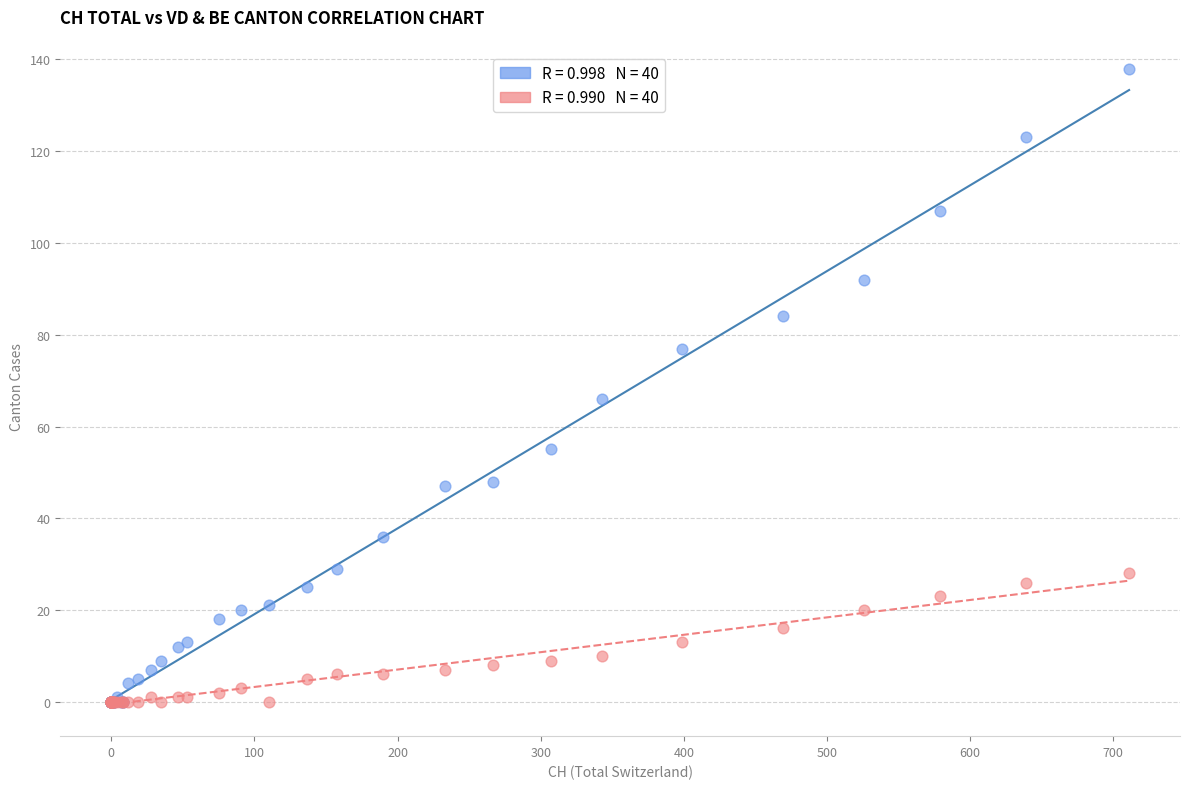

Across all series, what Y value is closest to 69?

66